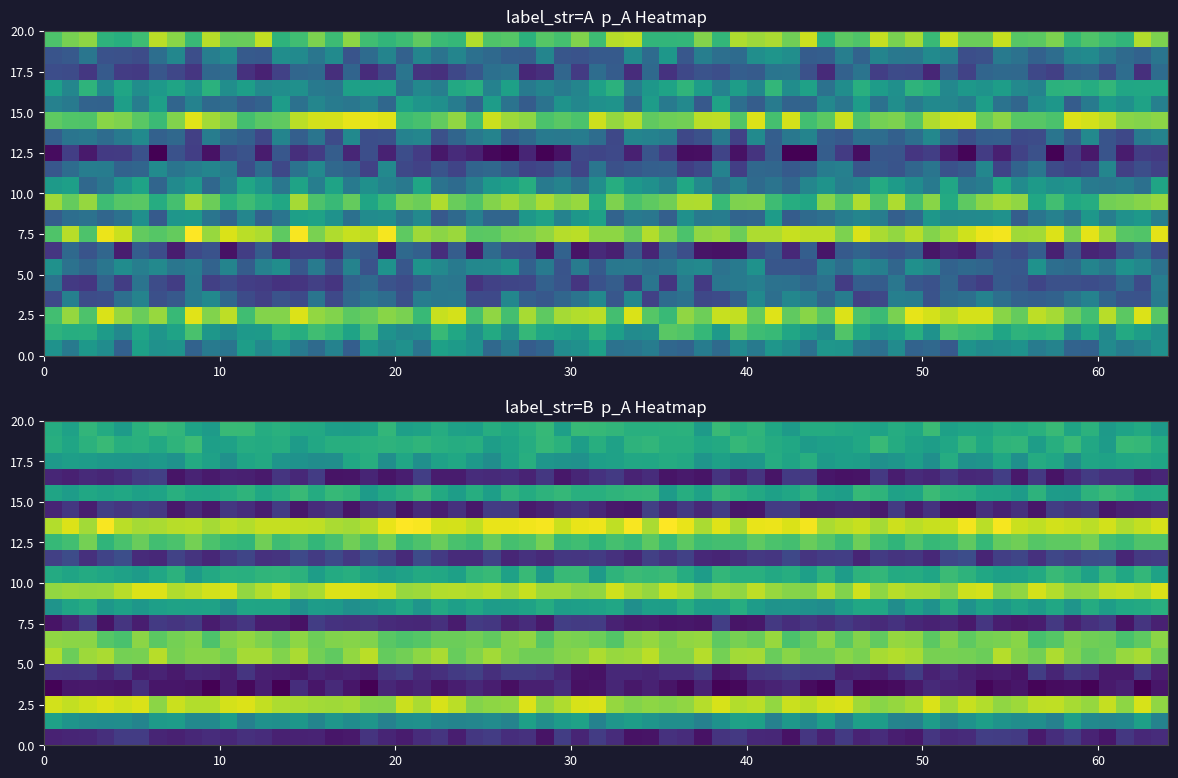

The value of 1 at 11 is 0.4. True or false?

True